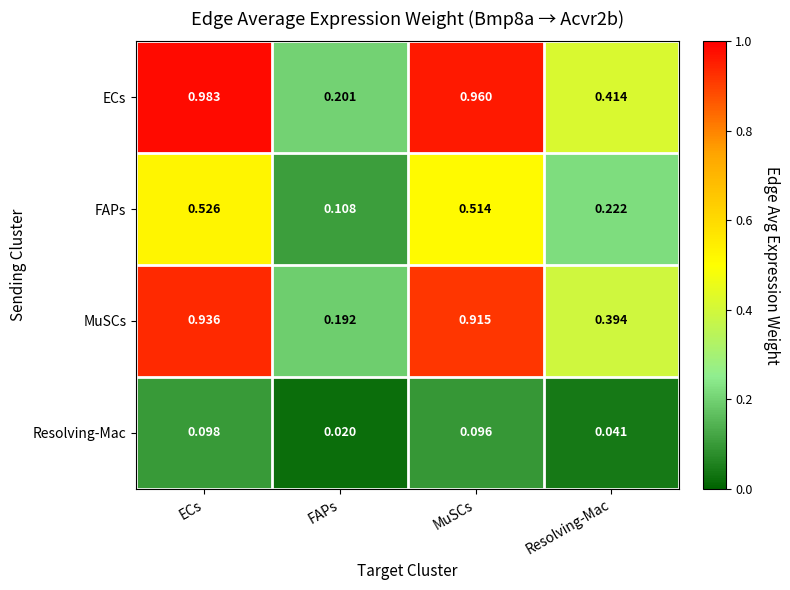

Which category has the lowest value across all series?

FAPs